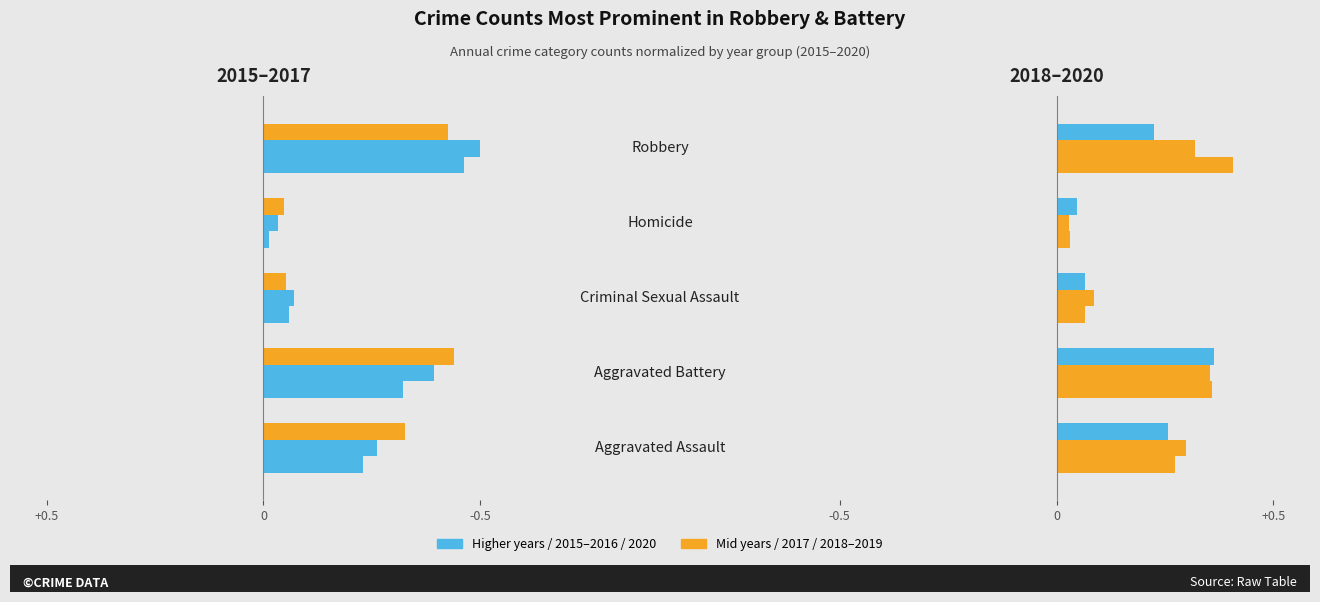

How many groups of bars are there?

5